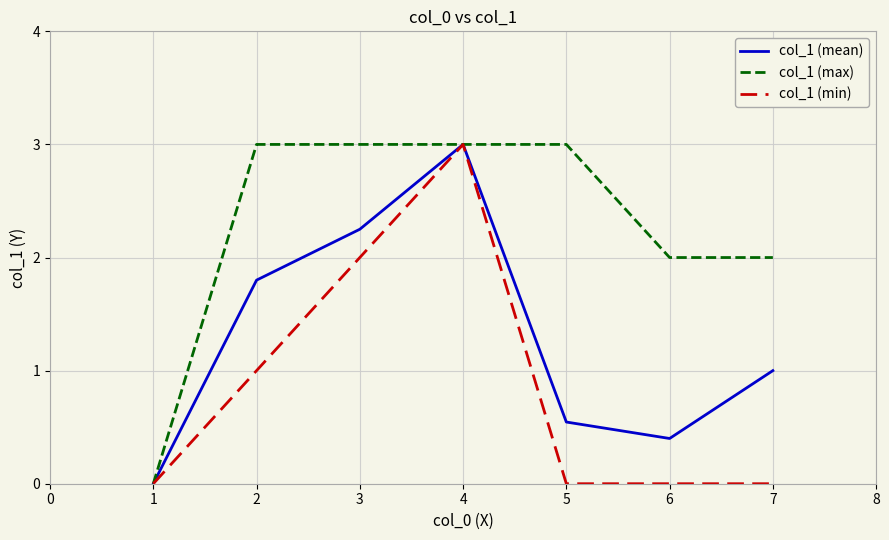

List the series in order of their overall mean, highest first.

col_1 (max), col_1 (mean), col_1 (min)